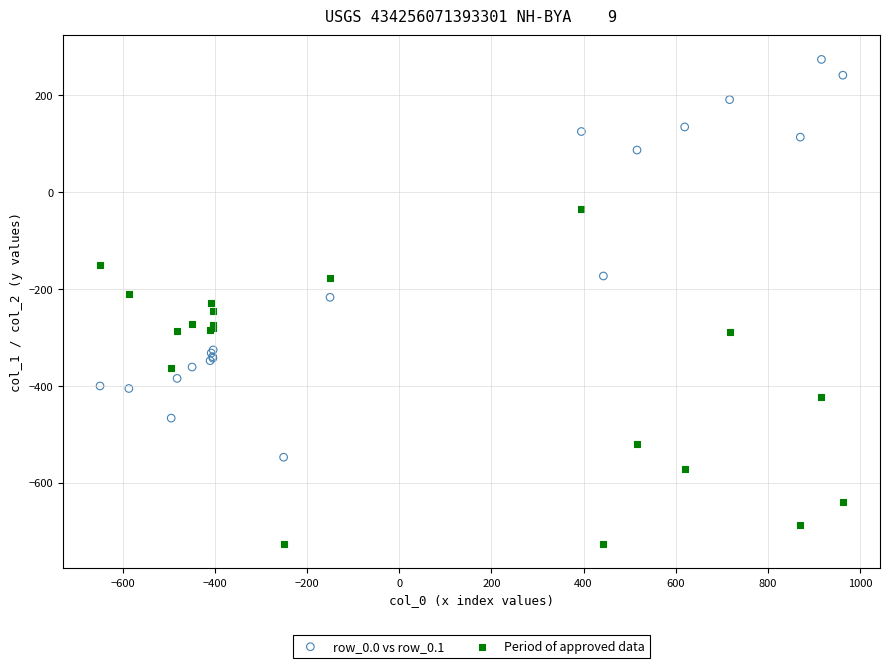

In the row_0.0 vs row_0.1 series, what Y value is closest to -136?

-173.1